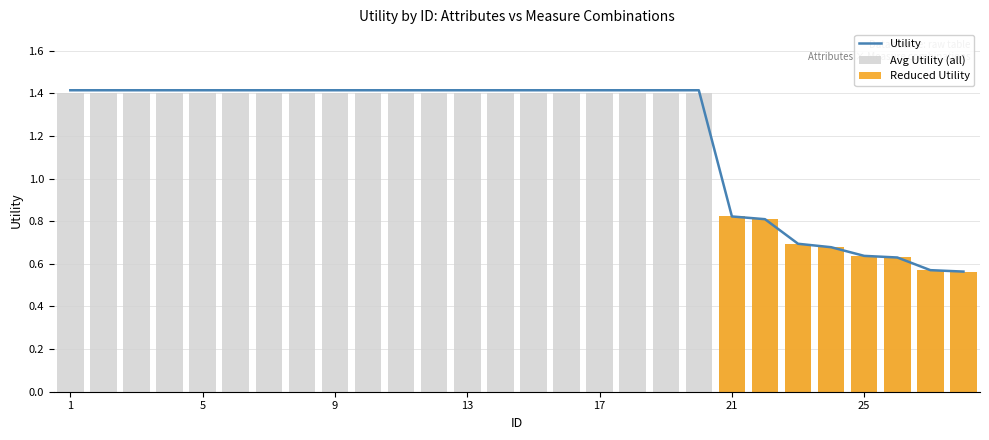

What is the greatest value displayed?

1.4